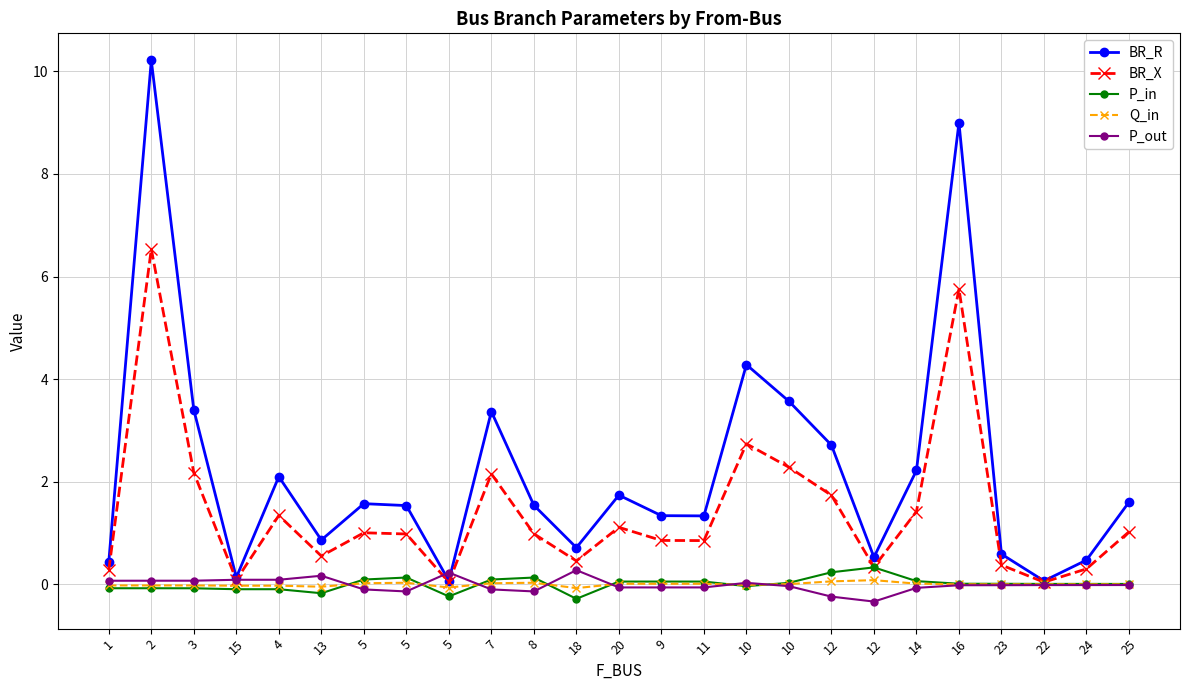

At which label does P_out first exceed 0?

1